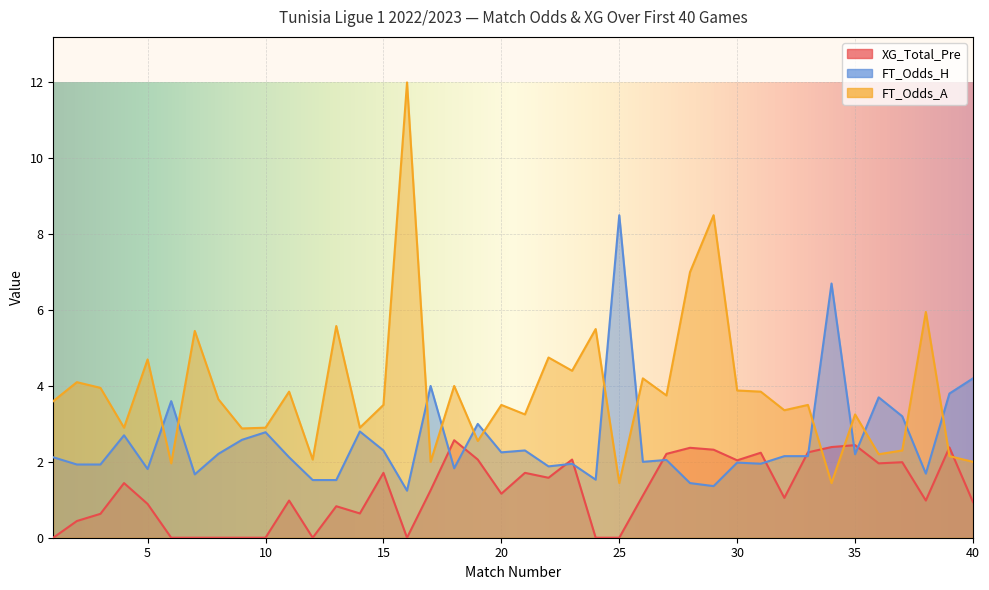

The FT_Odds_A series shows 3.2 at 35. True or false?

True